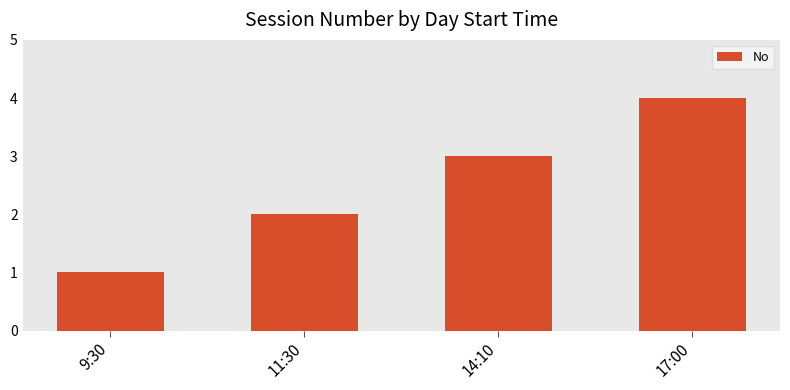

The chart shows a value of 5 at 14:10. True or false?

False